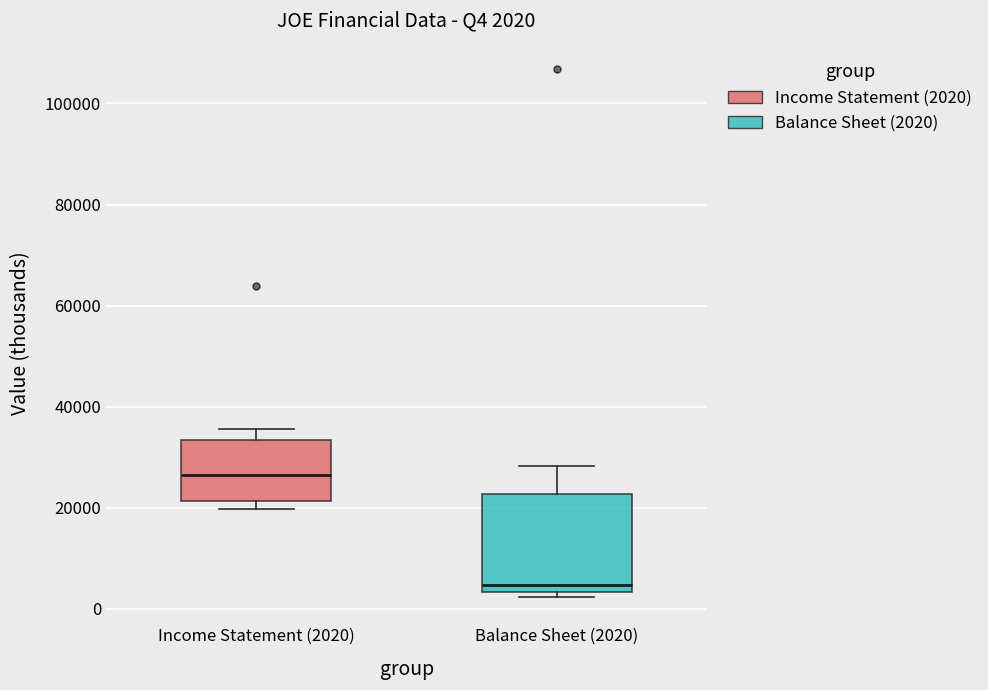

Comparing the boxes themselves (not the whiskers), which one is the tallest?

Balance Sheet (2020)